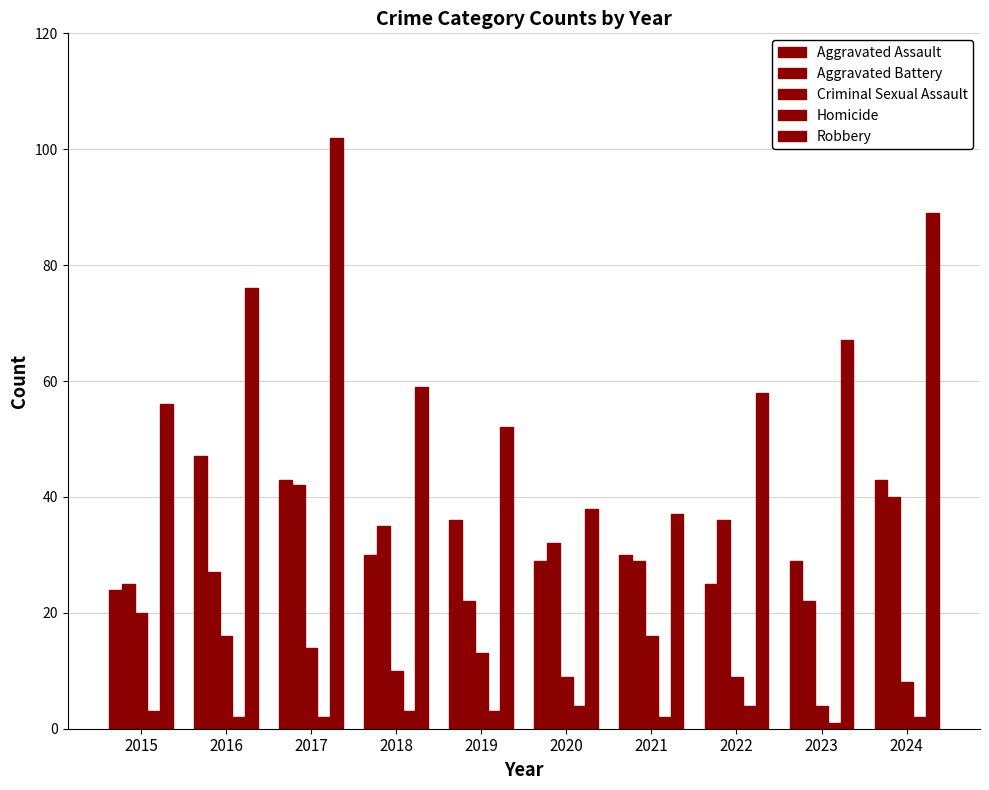

Count the number of categories in the chart.

10